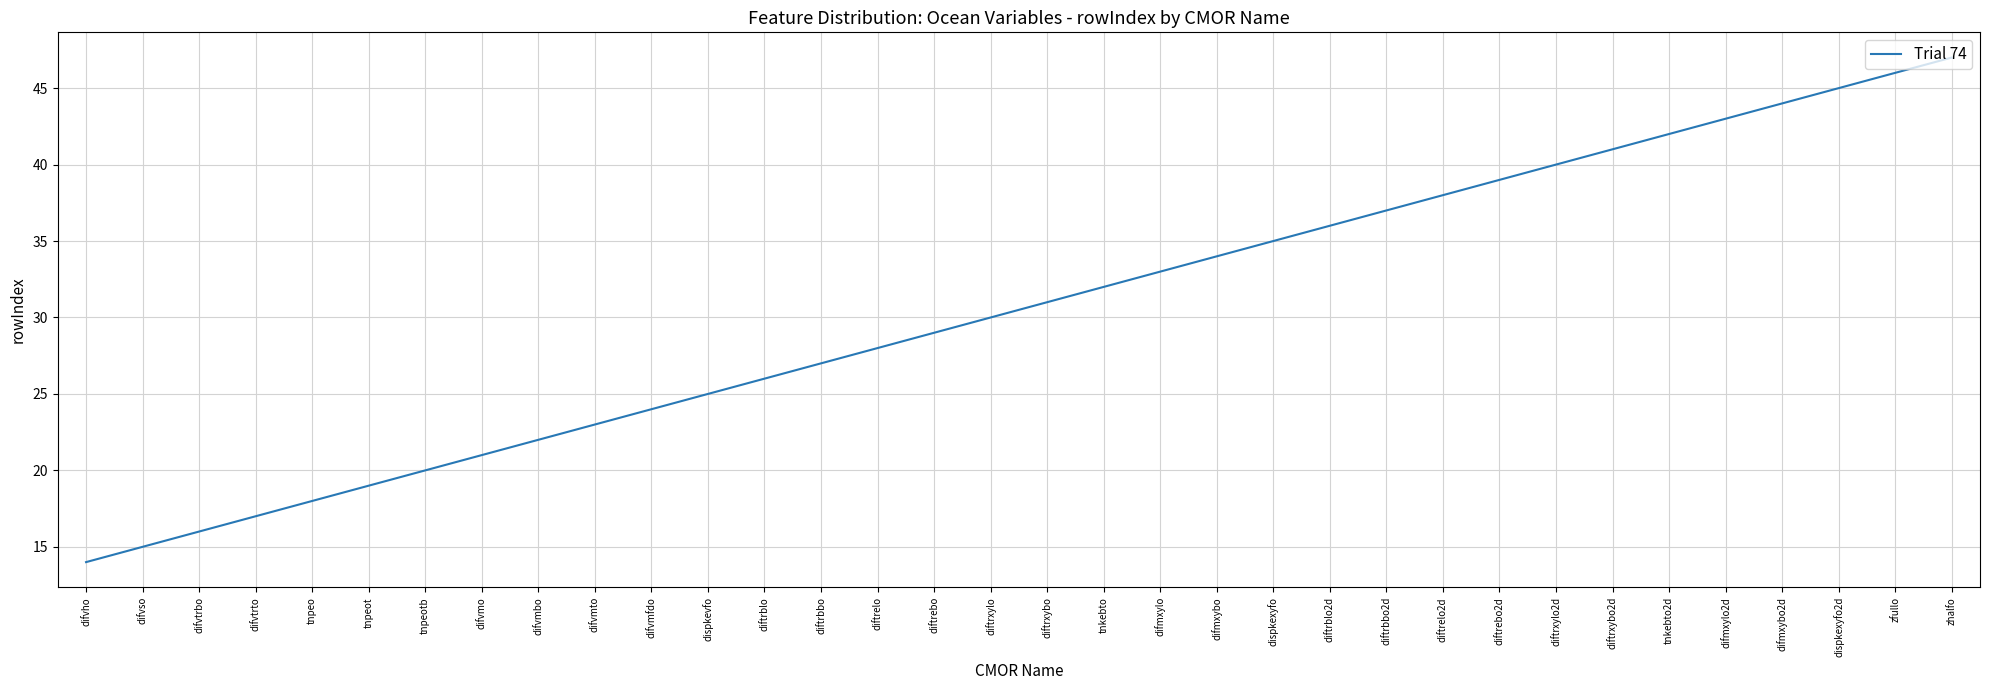

What is the sum of all values?

1037